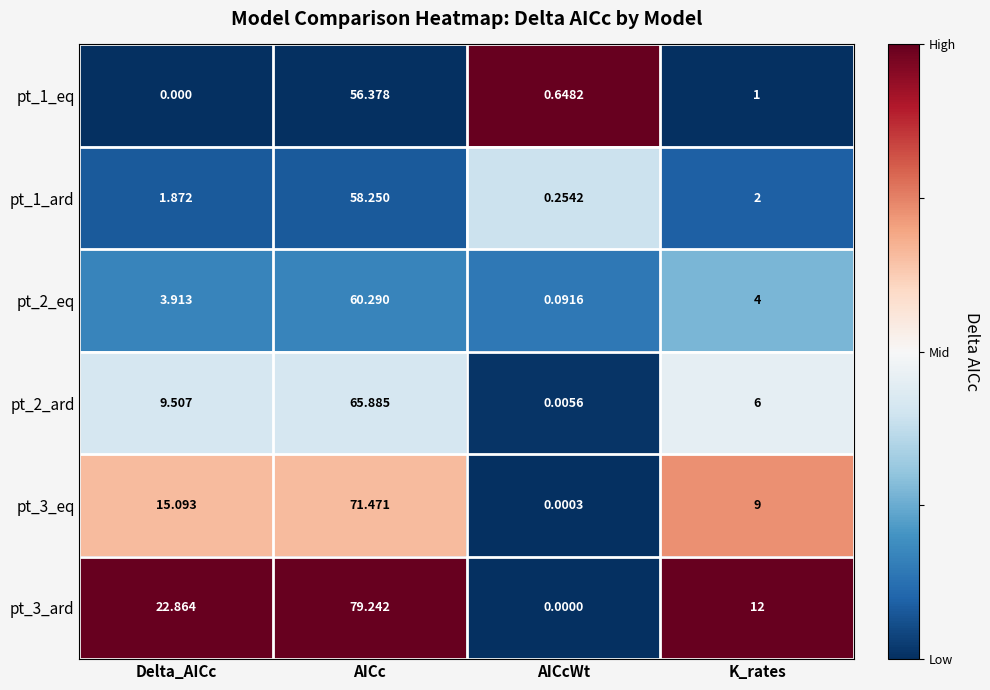

At which category is the sum across all series the highest?

AICc